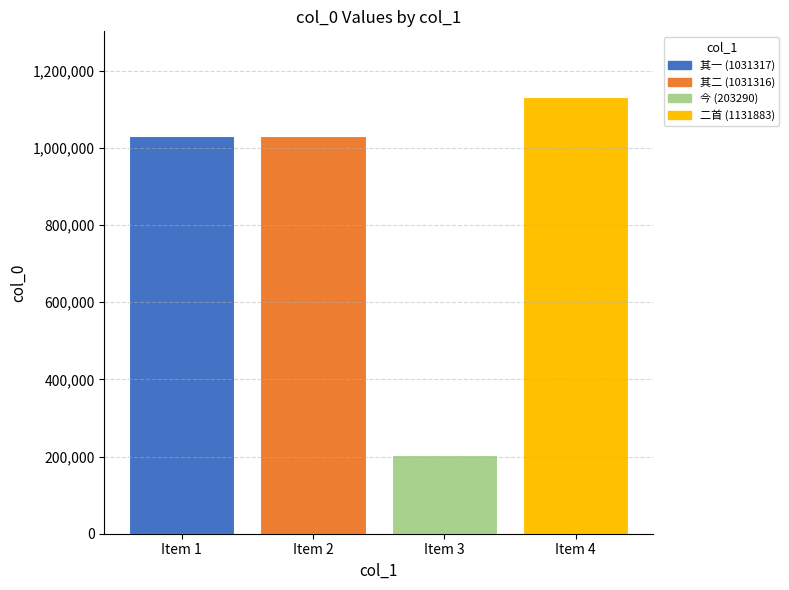

Is it true that the value at Item 3 is 203290?

True